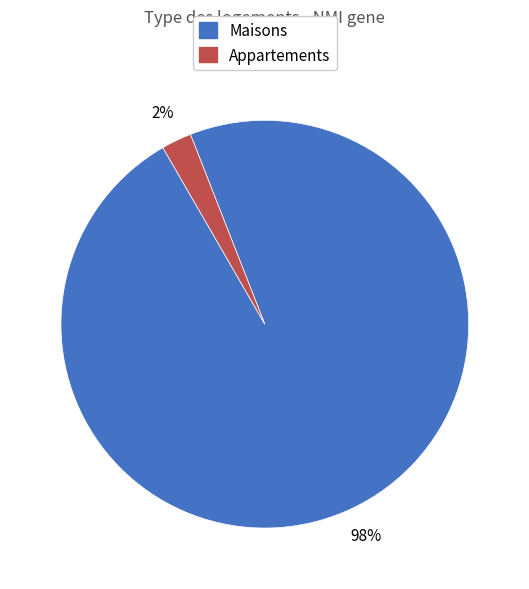

Do Appartements and Maisons together represent more than half of the pie?

Yes